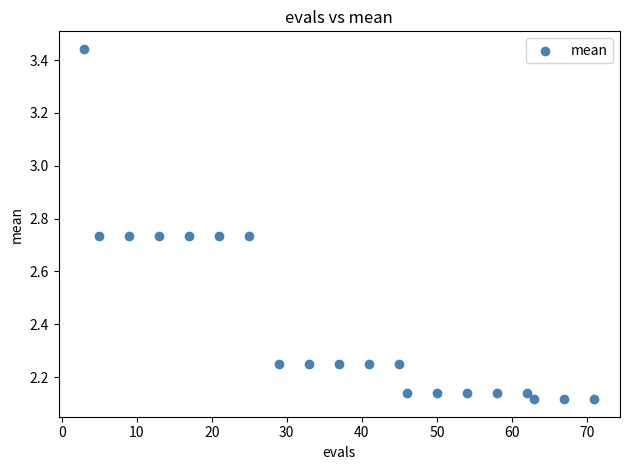

What is the range of X values (max minus min)?

68.0